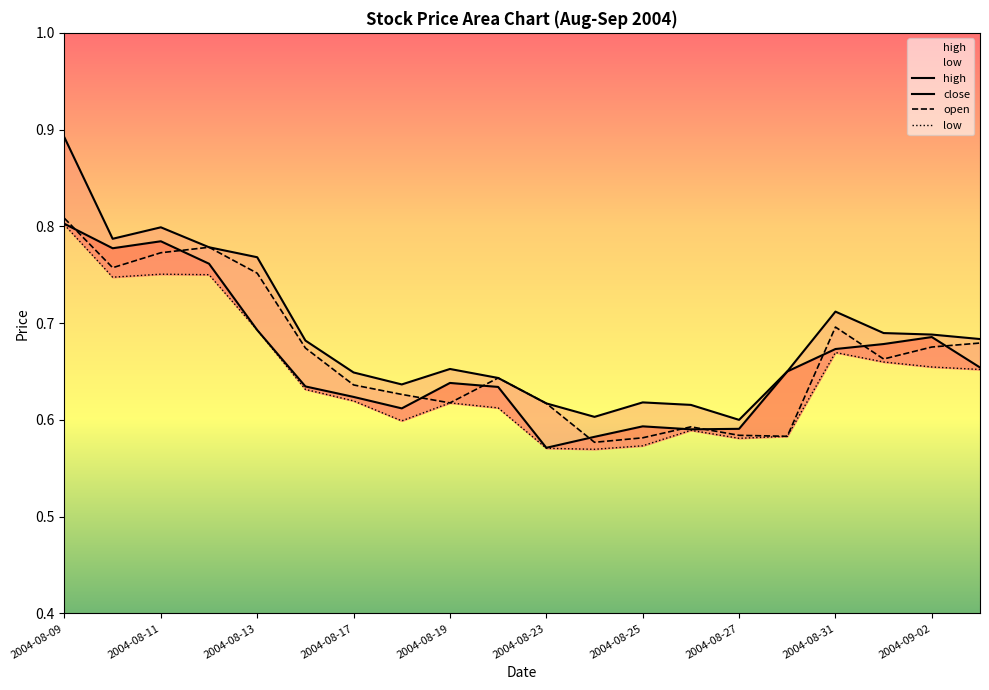

What is the total value across all series at 2004-08-27?

2.4